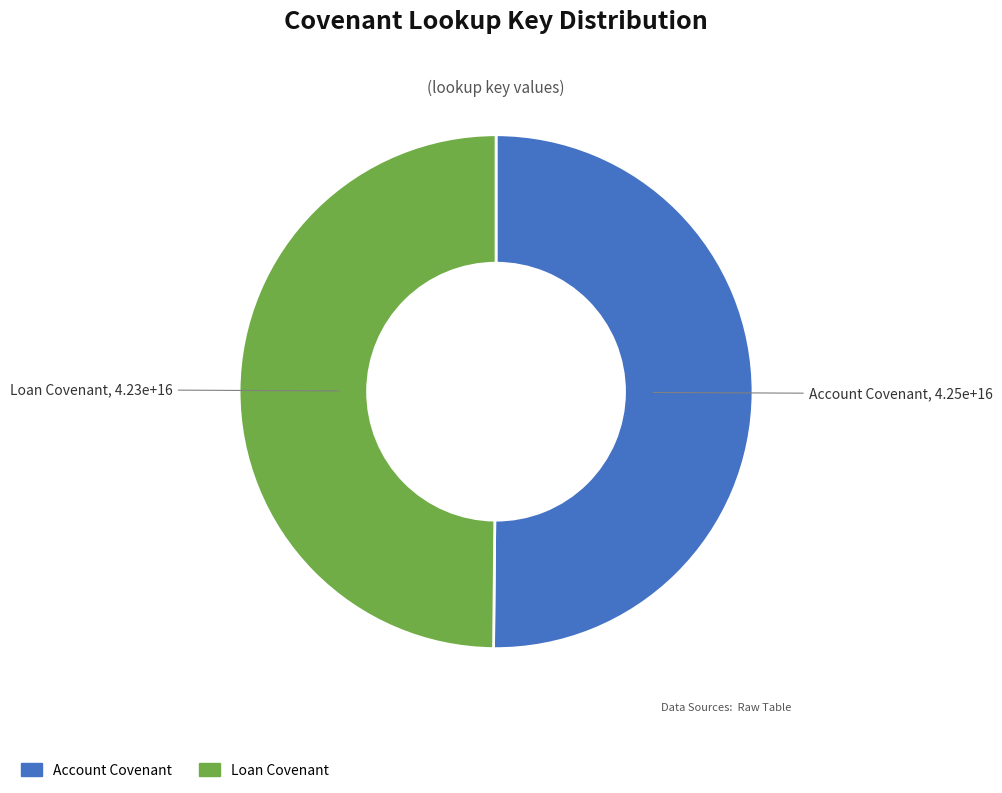

The Account Covenant slice represents 50% of the pie. True or false?

True